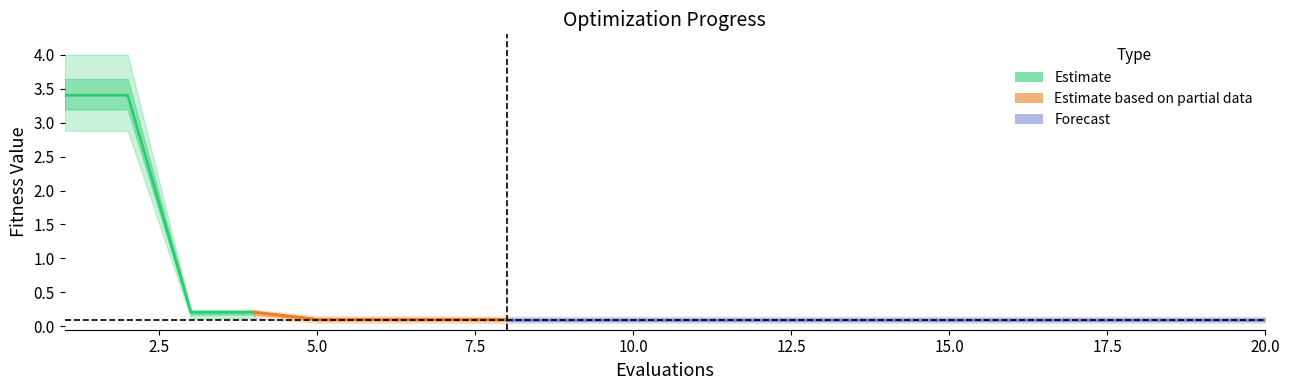

What is the spread (max minus min) of values at 10?

0.1